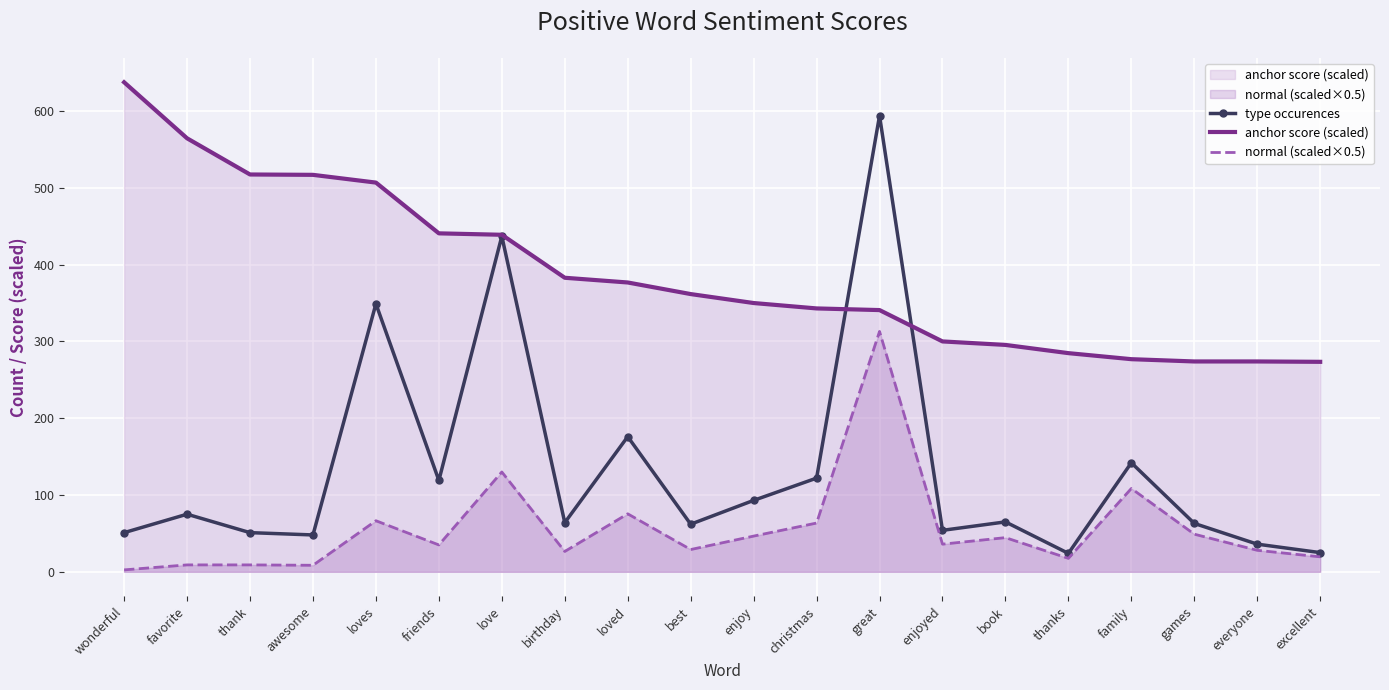

What is the greatest value displayed?

637.5